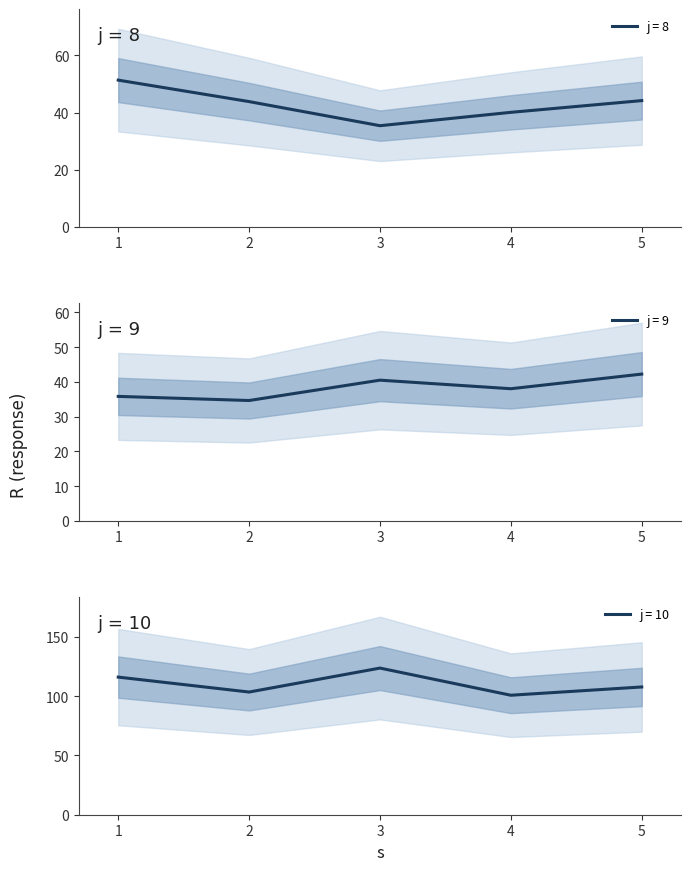

At how many categories does at least one series exceed 80?

5